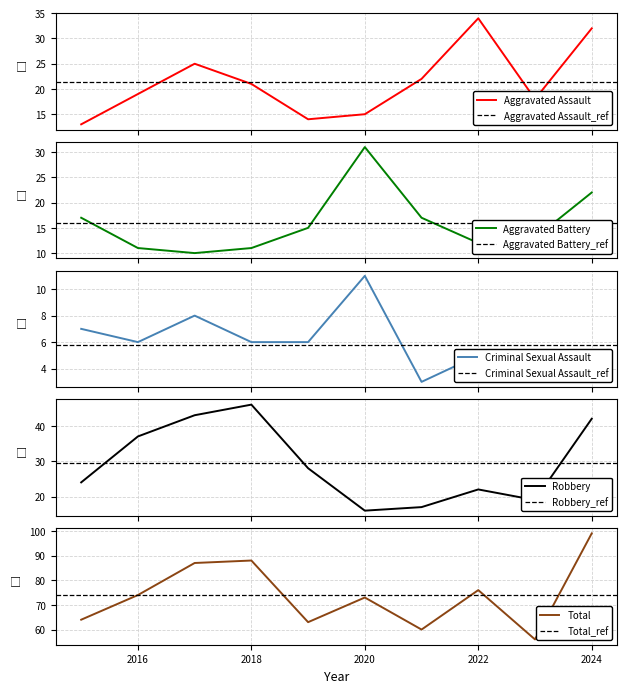

List the series in order of their peak value, lowest first.

Criminal Sexual Assault, Aggravated Battery, Aggravated Assault, Robbery, Total